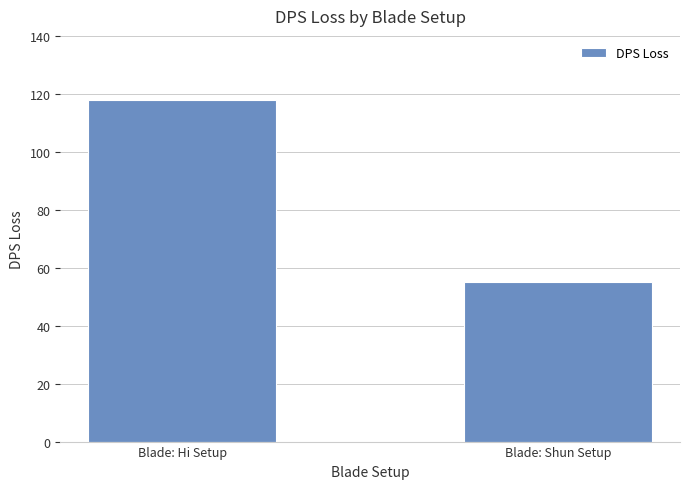

What is the sum of the values at Blade: Shun Setup and Blade: Hi Setup?

173